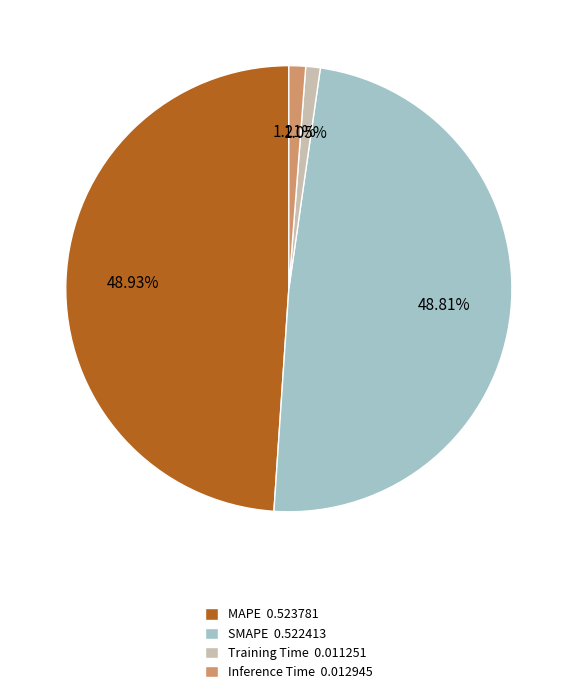

The Inference Time slice represents 13% of the pie. True or false?

False